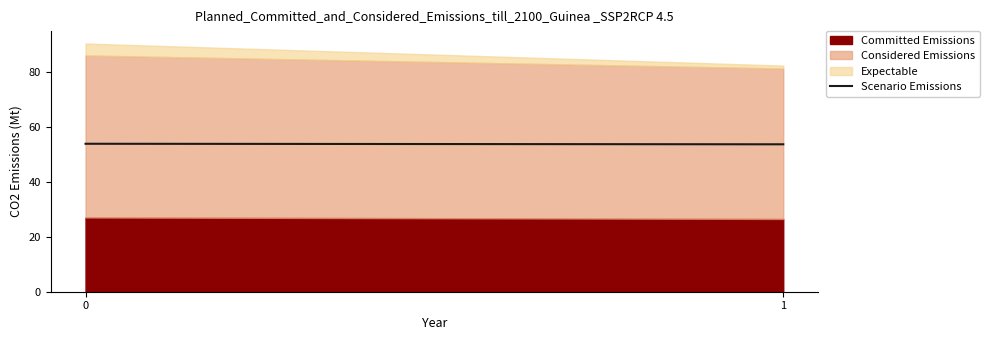

What is the average value?

53.7